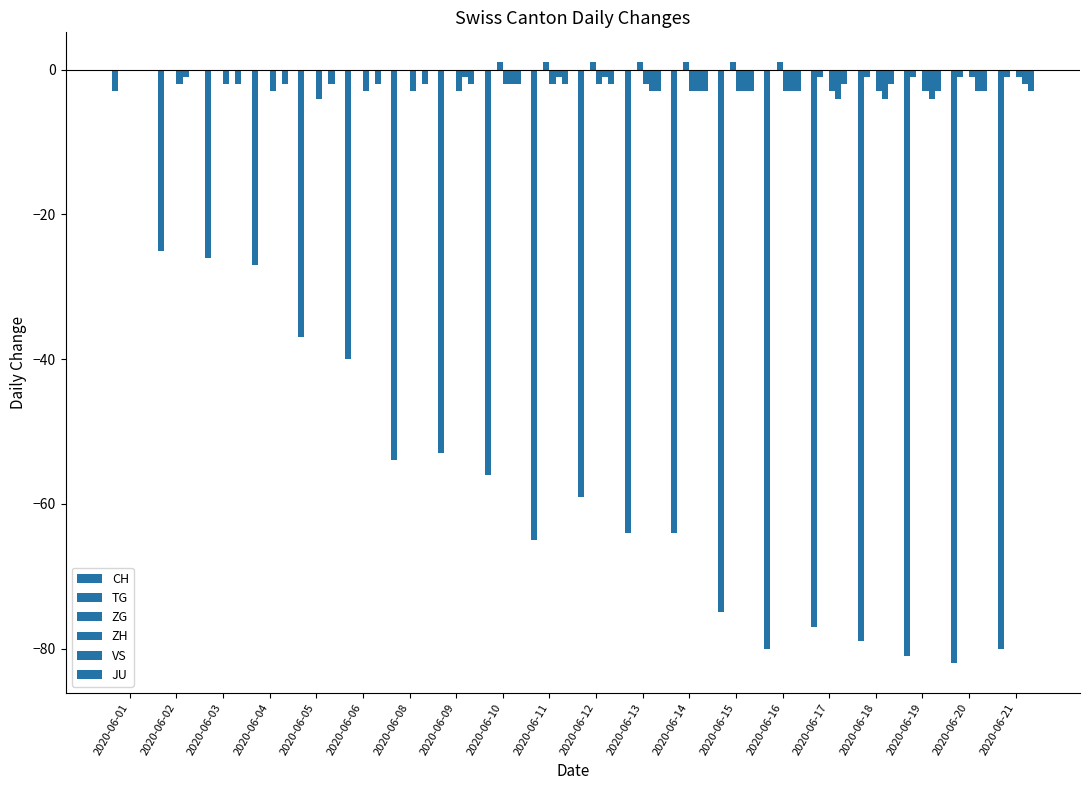

Which category has the lowest value across all series?

2020-06-20